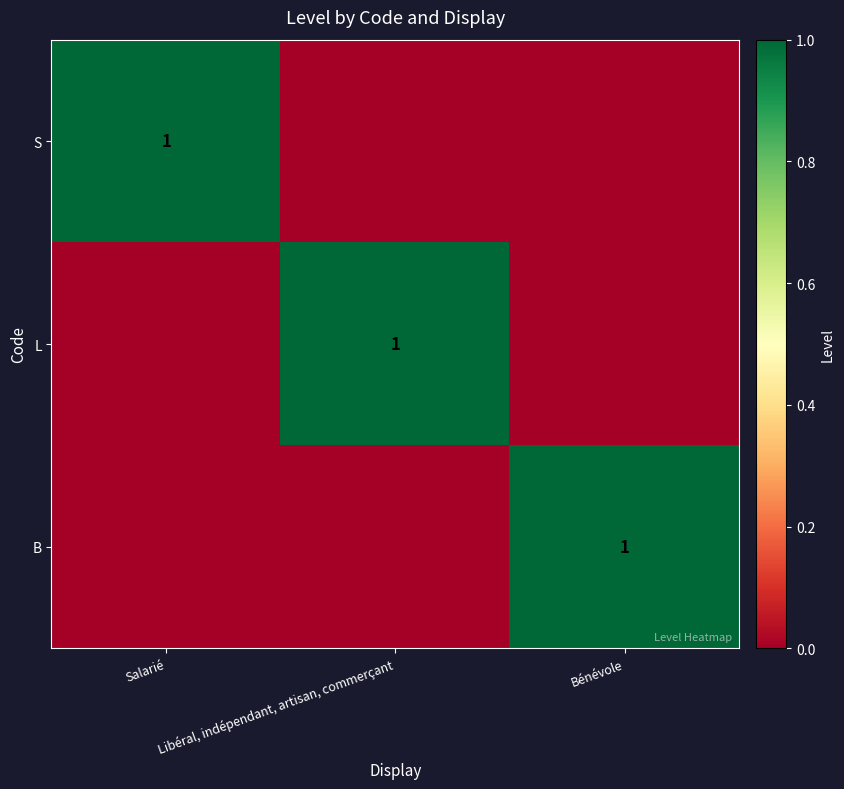

At Bénévole, list the series in order from smallest to largest.

S, L, B